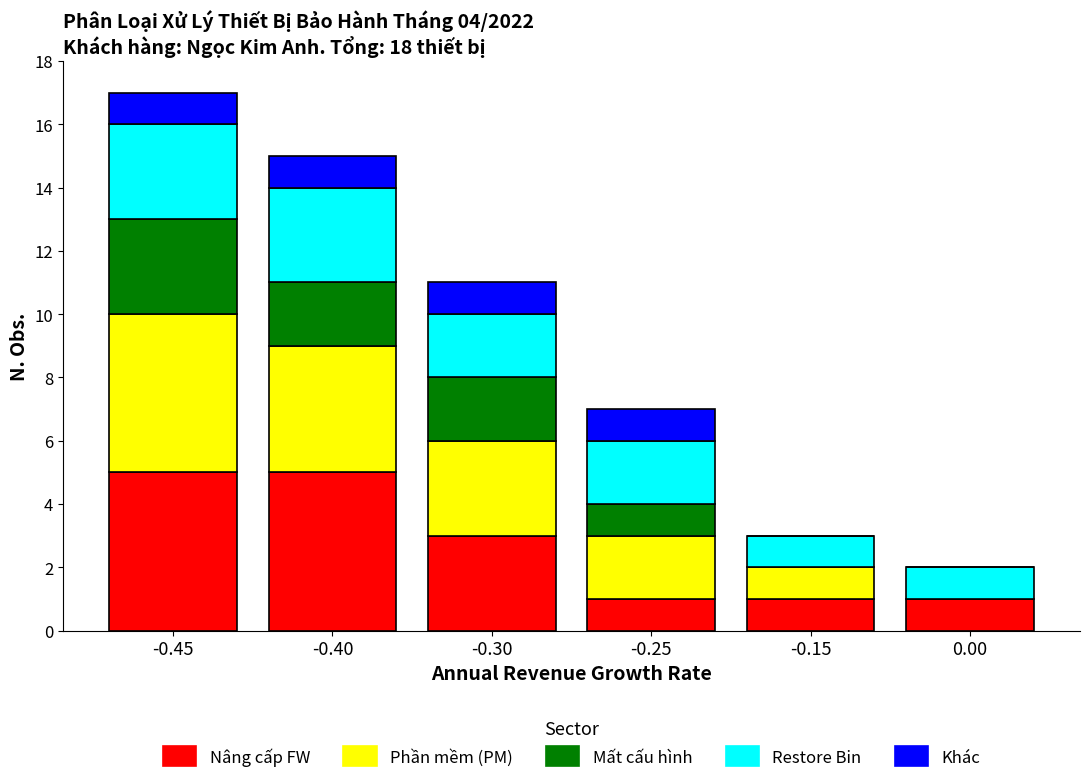

Reading right to left, what are the values for Nâng cấp FW?

0.00=1	-0.15=1	-0.25=1	-0.30=3	-0.40=5	-0.45=5